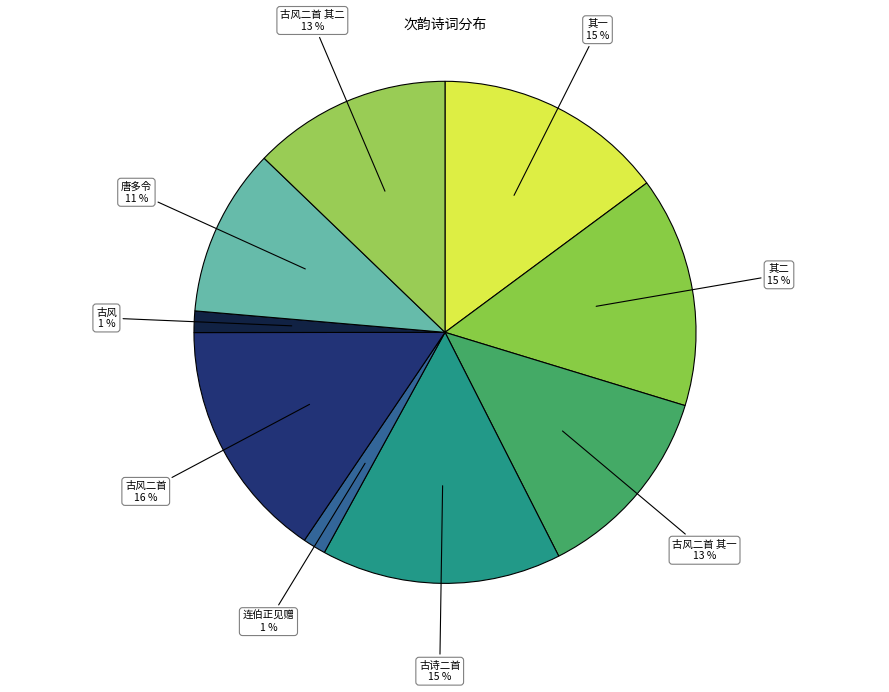

Is there a majority slice in this chart?

No